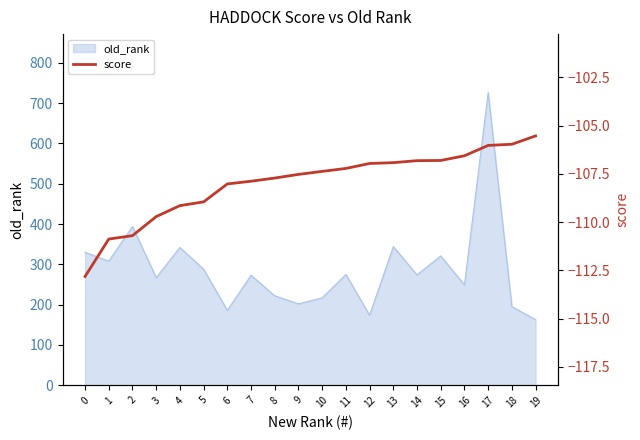

Reading left to right, extract all data points from this chart.

0=-112.8	1=-110.9	2=-110.7	3=-109.7	4=-109.1	5=-109.0	6=-108.0	7=-107.9	8=-107.7	9=-107.5	10=-107.4	11=-107.2	12=-107.0	13=-106.9	14=-106.8	15=-106.8	16=-106.6	17=-106.0	18=-106.0	19=-105.5